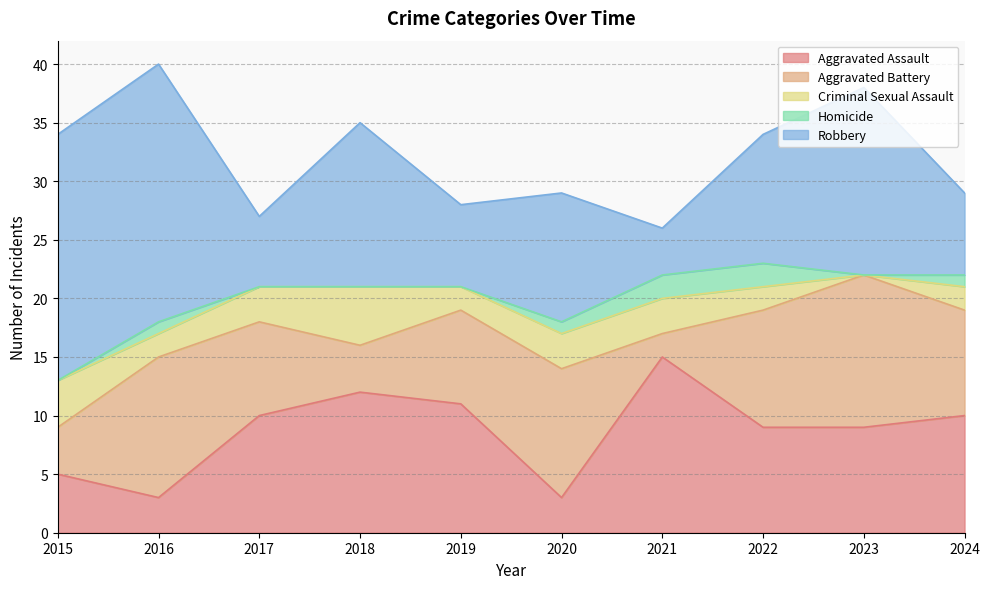

Rank the categories by Criminal Sexual Assault value from lowest to highest.

2023, 2016, 2019, 2022, 2024, 2017, 2020, 2021, 2015, 2018